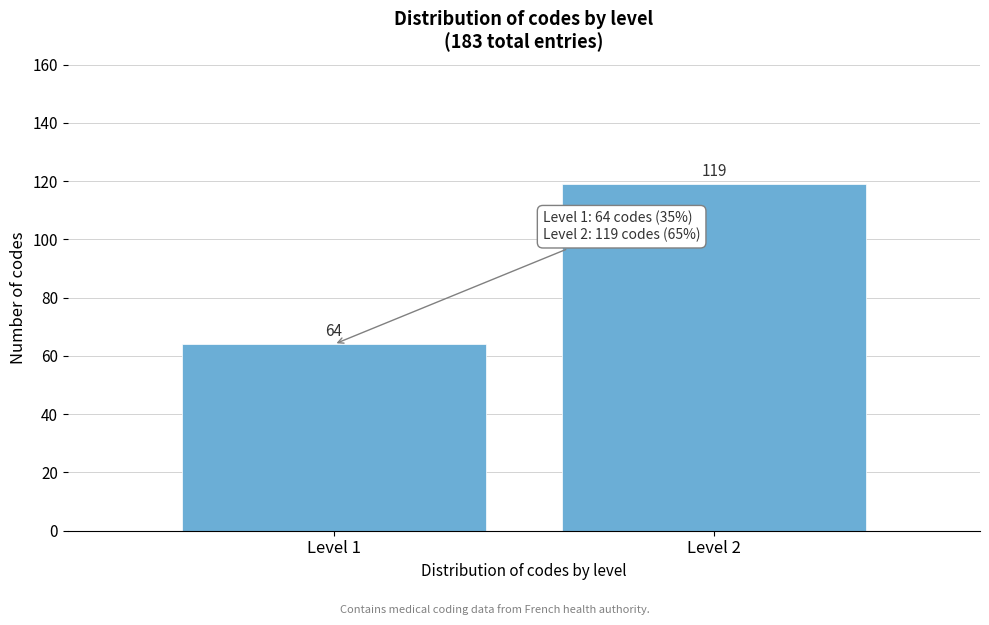

Reading left to right, list all the values displayed in this chart.

Level 1=64	Level 2=119